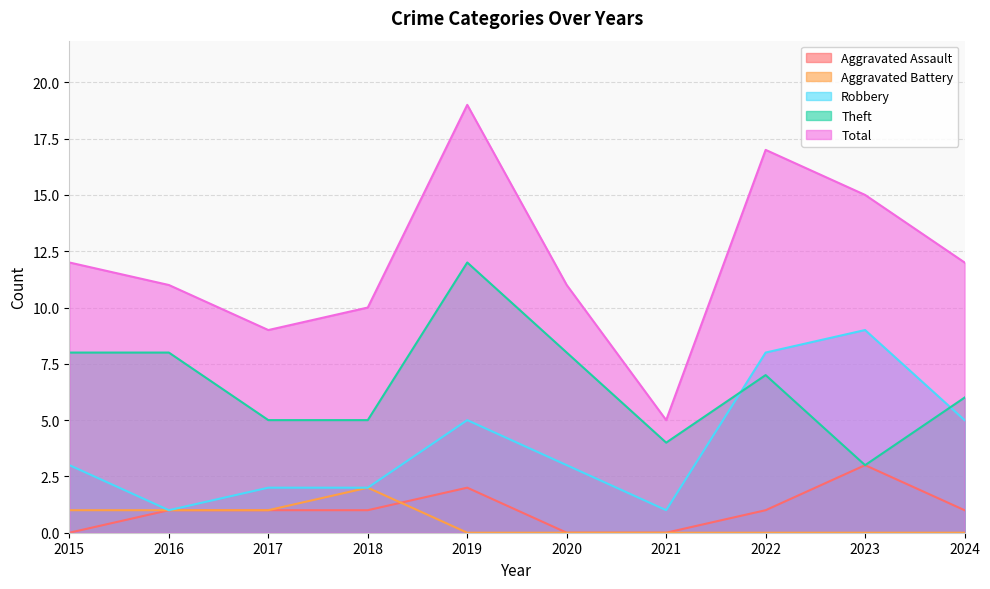

What is the spread (max minus min) of values at 2022?

17